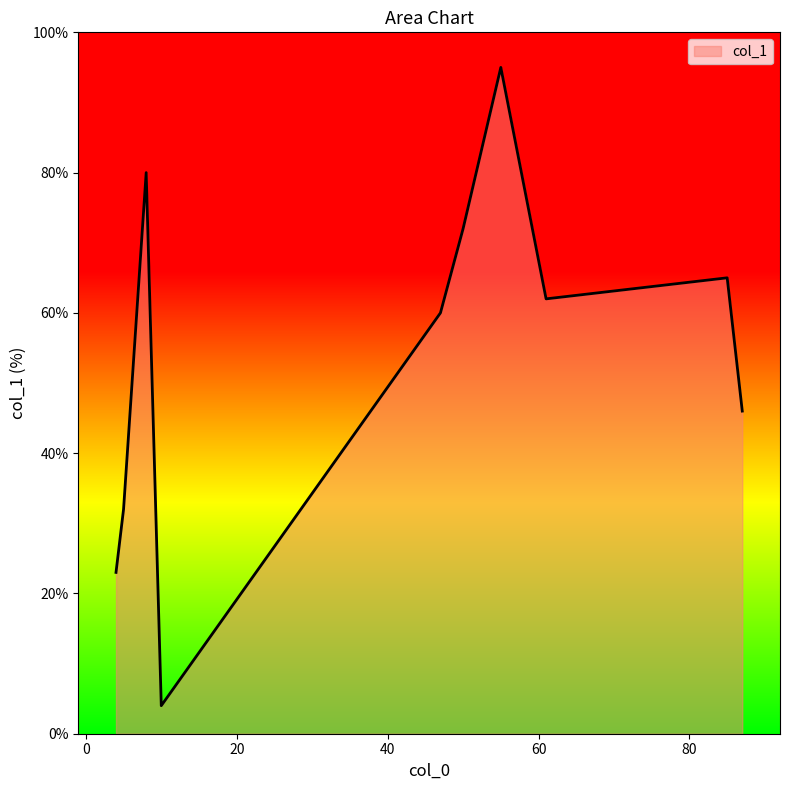

What is the difference between the maximum and minimum values?

91